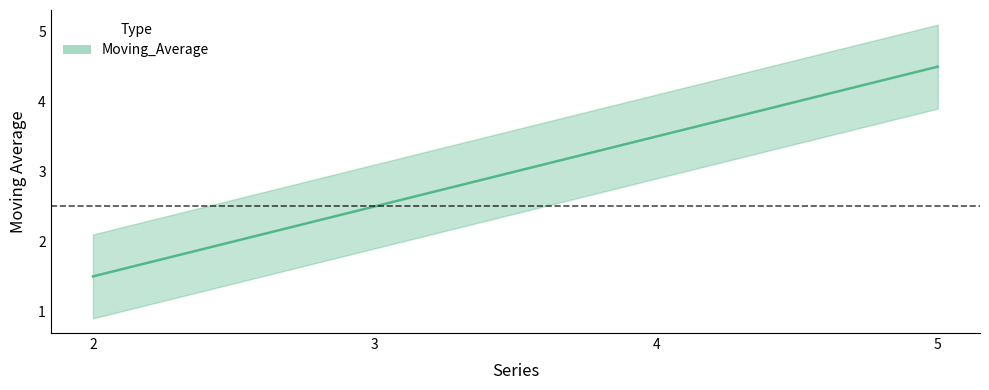

Reading right to left, what are all the values shown in this chart?

4.5	3.5	2.5	1.5